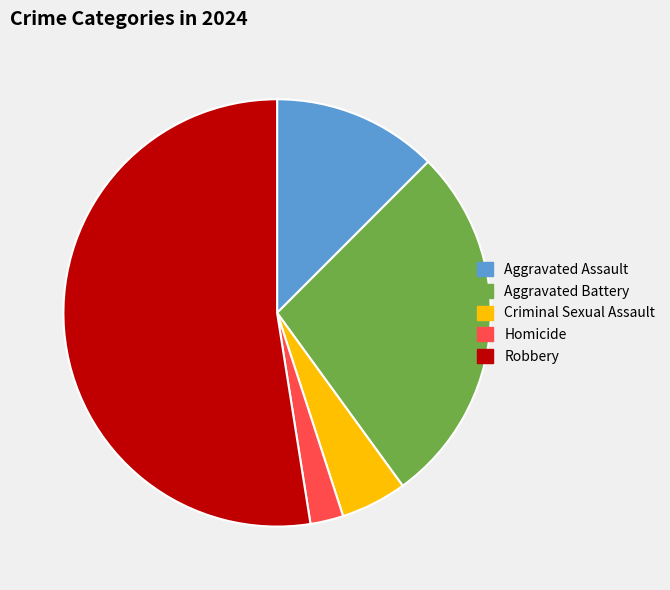

The Aggravated Assault slice represents 4% of the pie. True or false?

False